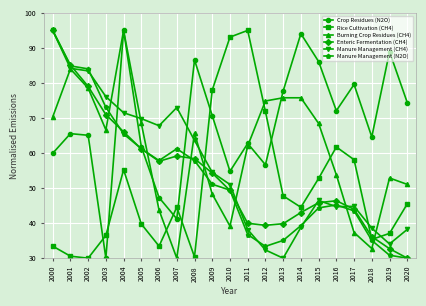

What is the value of the Manure Management (N2O) point at the 21st from the left?

30.0